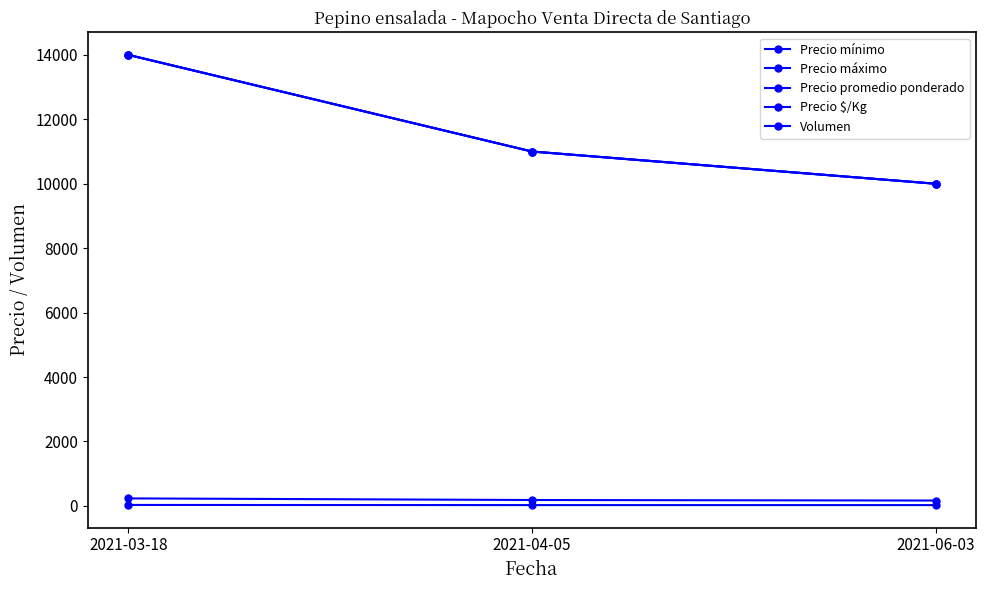

What is the label of the 1st point from the right?

2021-06-03